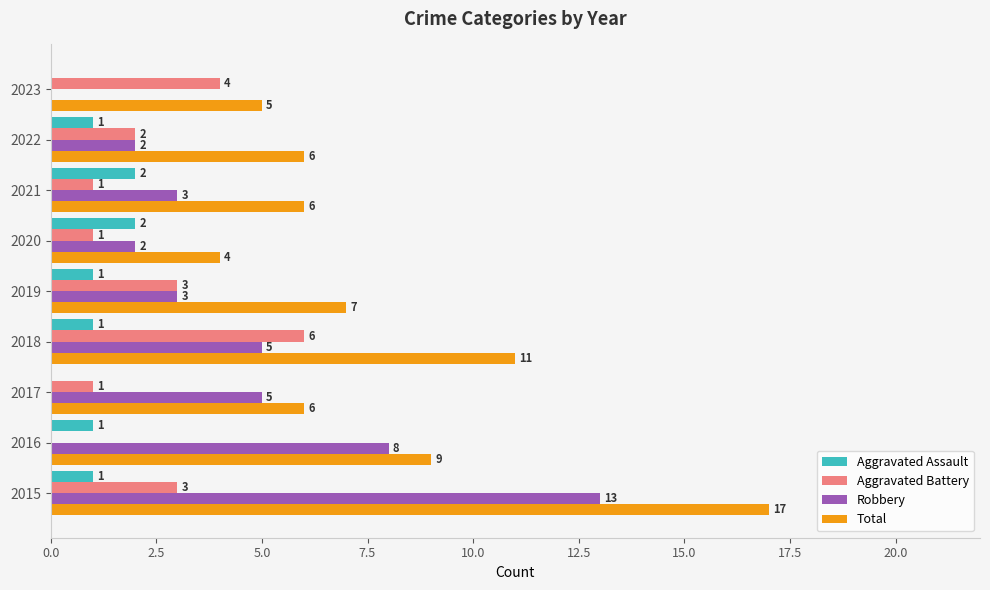

True or false: Total has a value of 4 at 2020.

True